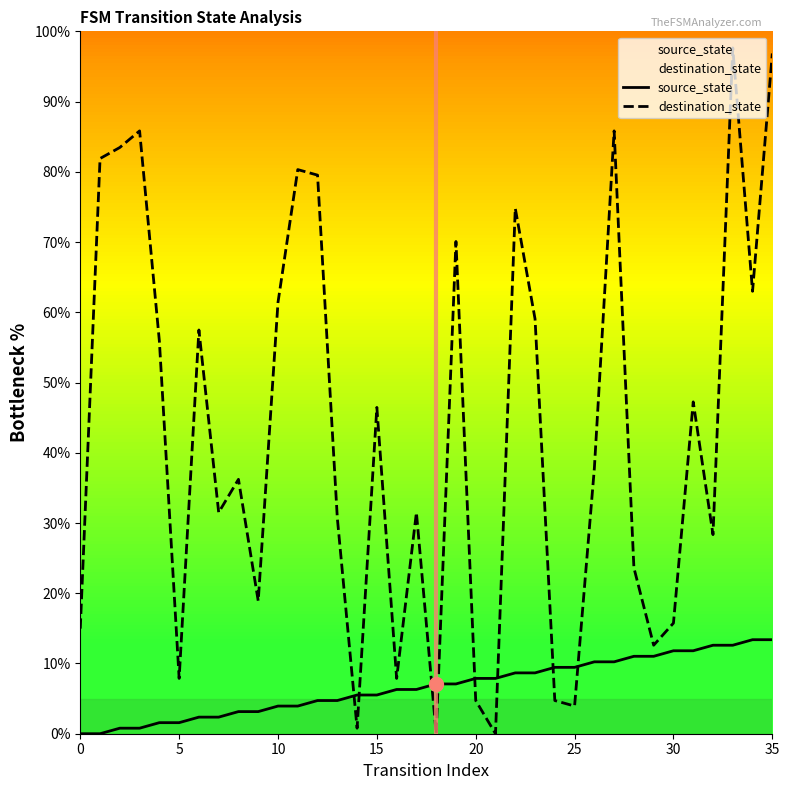

Rank the series by their average value, from lowest to highest.

source_state, destination_state